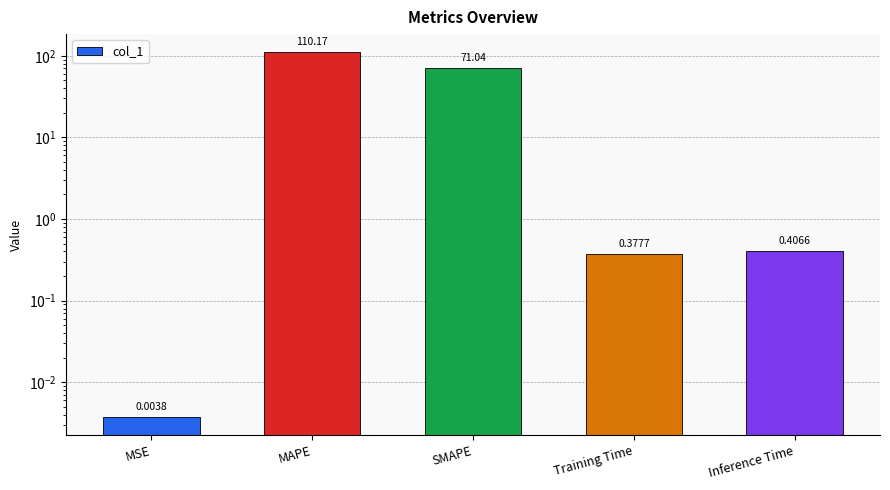

What is the difference between the second highest and minimum values?

71.0